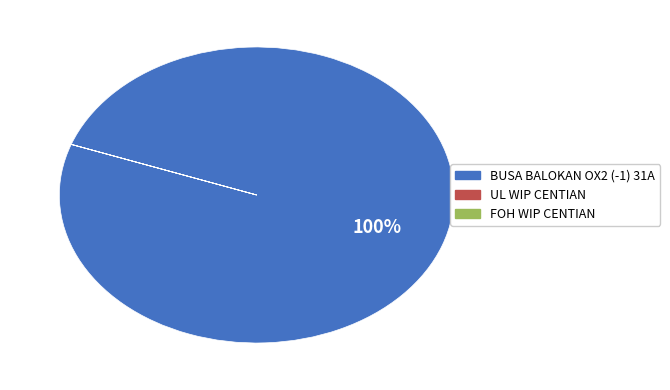

To the nearest percent, what is the average slice percentage?

33%